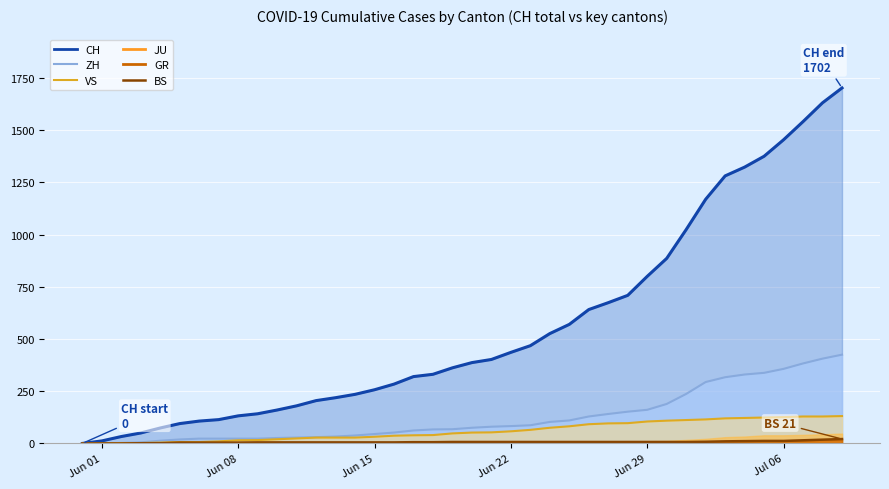

How many data points in ZH are above 75?

19